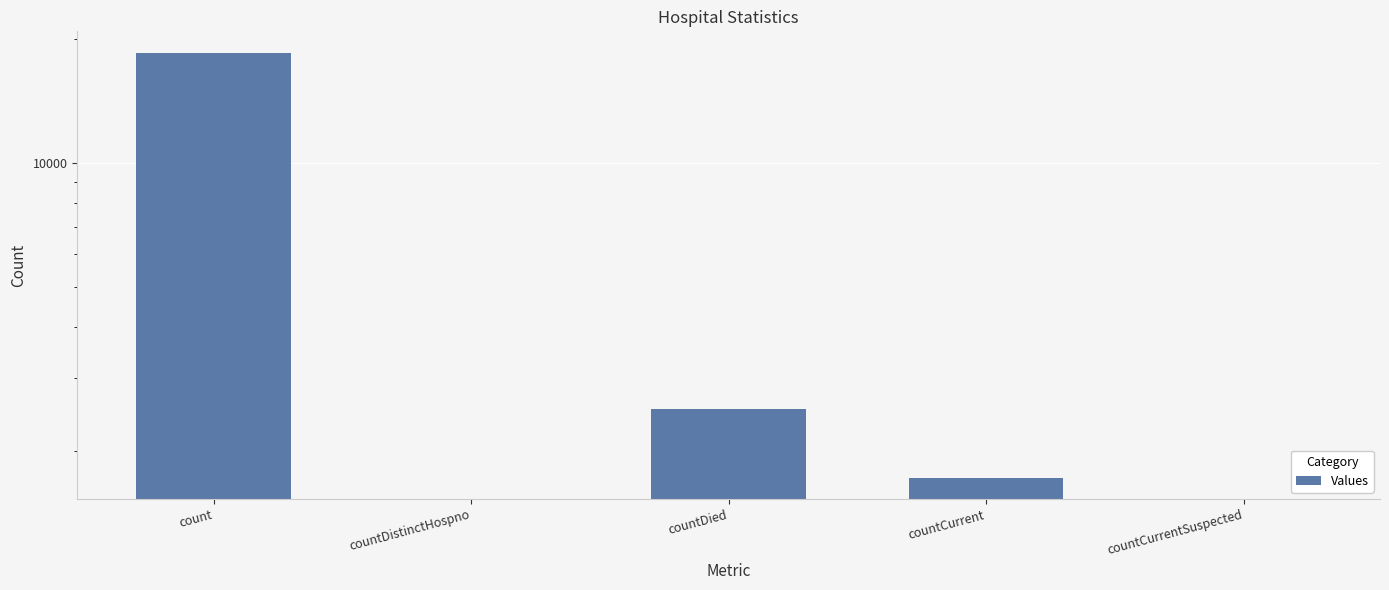

Where does the data first go above 1718?

count